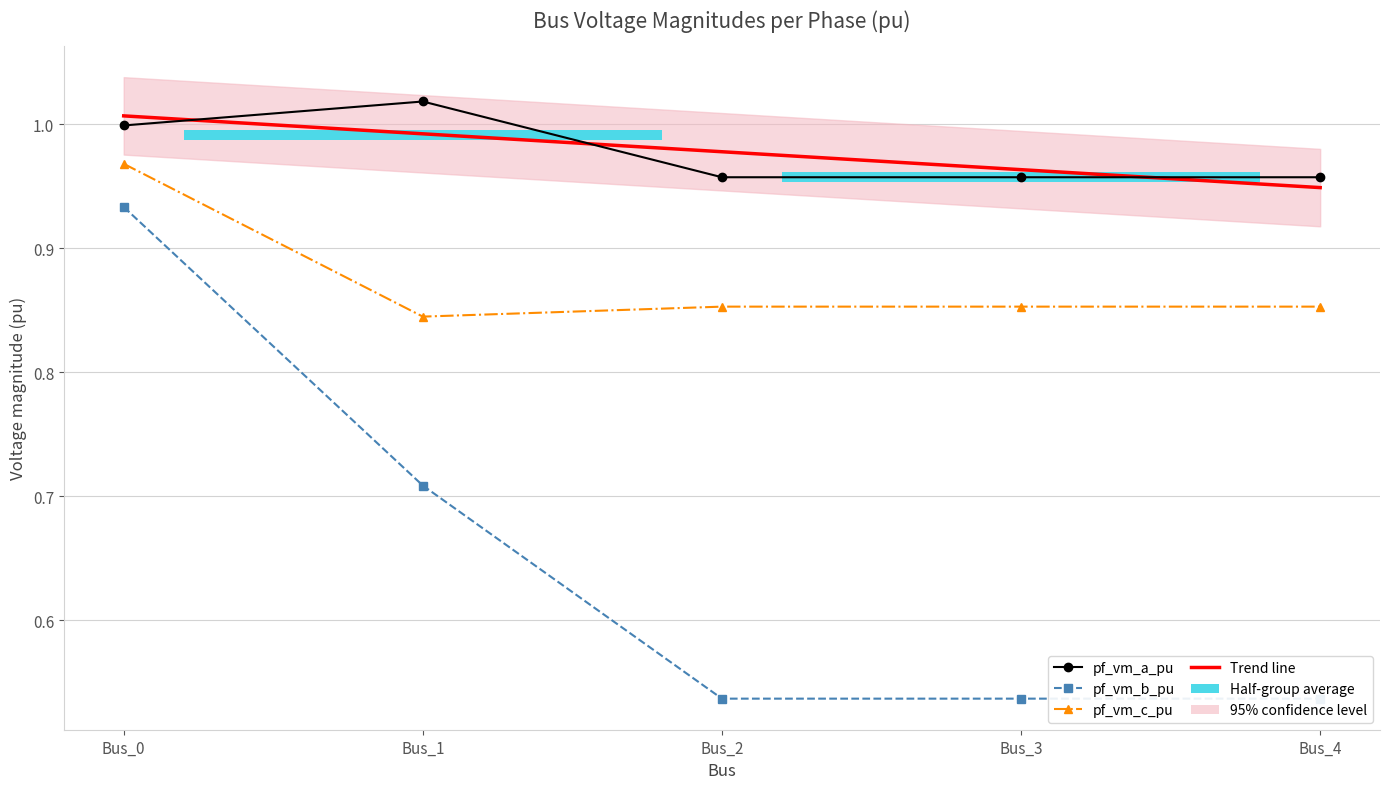

List the labels in order of Trend line value, largest first.

Bus_0, Bus_1, Bus_2, Bus_3, Bus_4